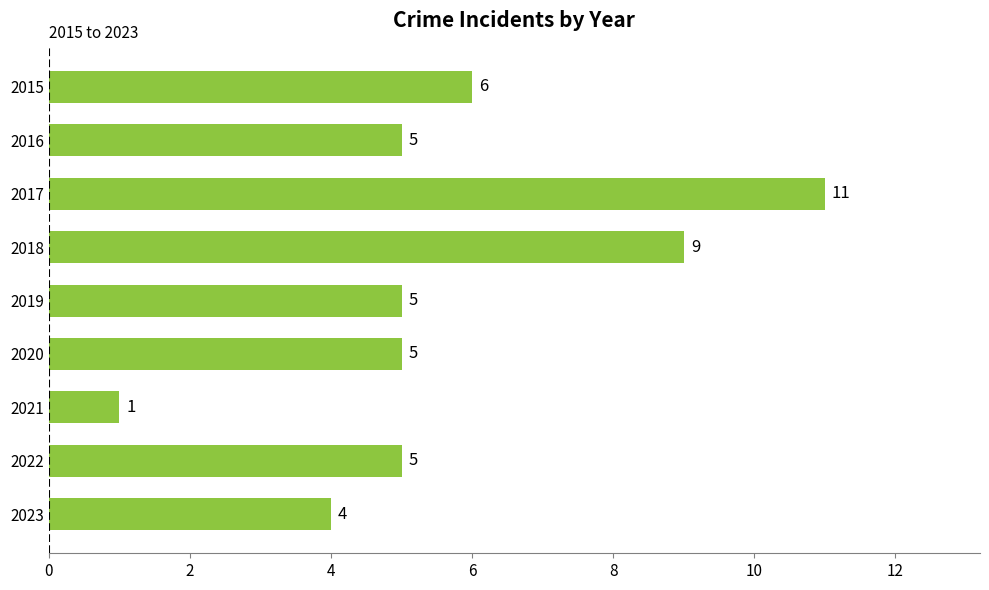

The chart shows a value of 5 at 2019. True or false?

True